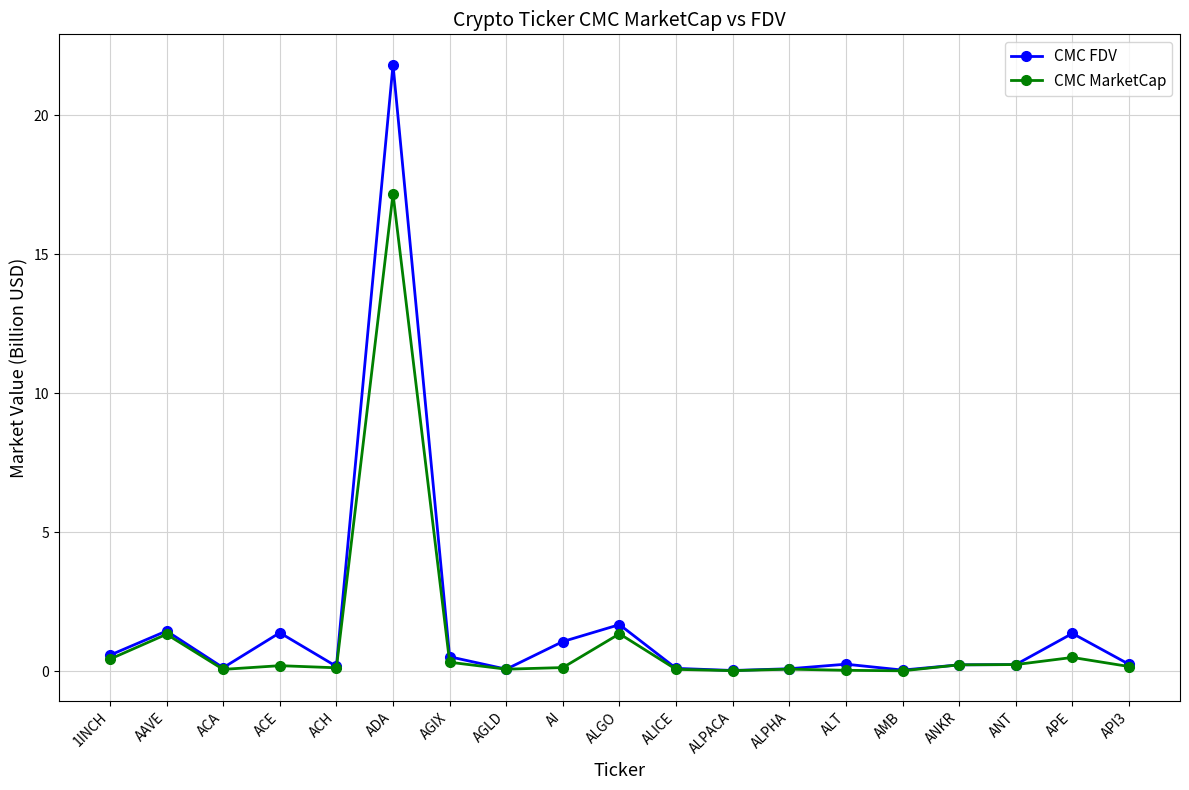

At which label does CMC MarketCap reach its peak?

ADA